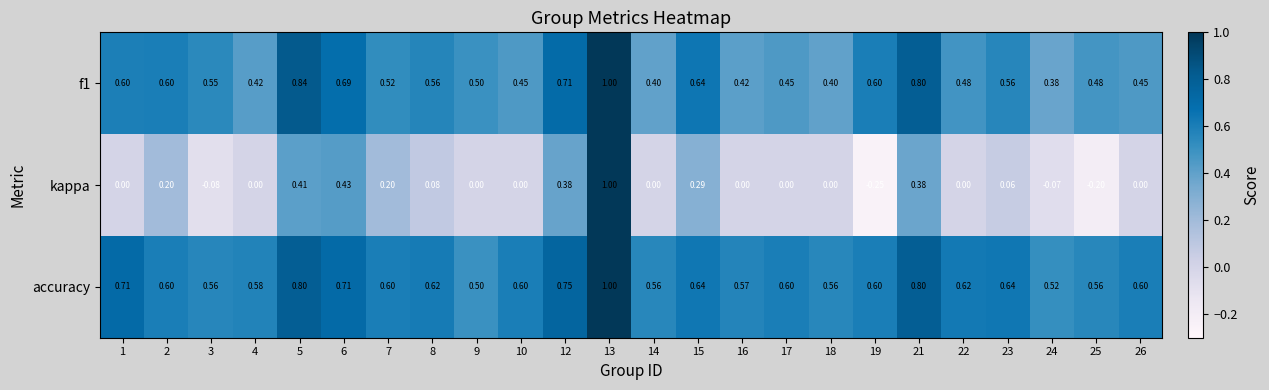

Which series has the largest range (max minus min)?

kappa